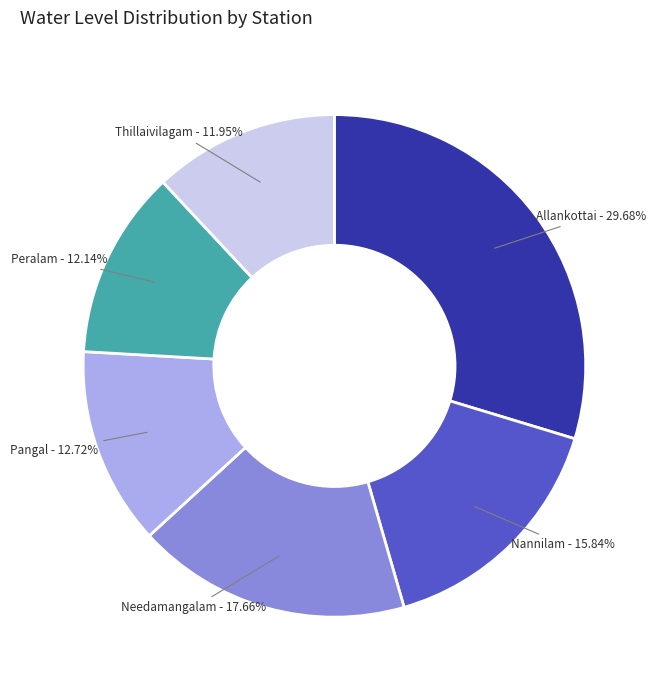

Is there a majority slice in this chart?

No